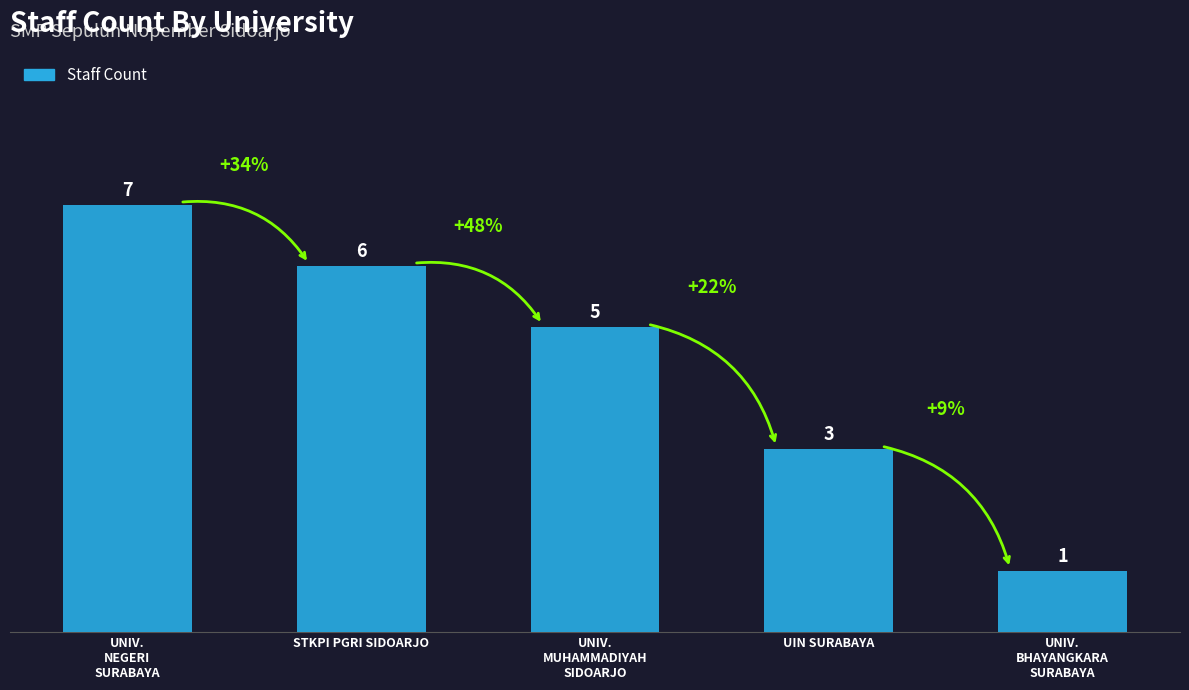

What is the difference between the maximum and second lowest values?

4